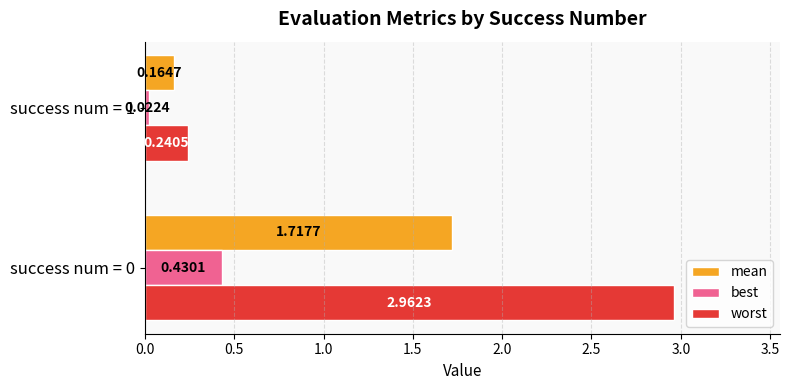

Is the value of best at success num = 1 greater than the value of worst at success num = 0?

No